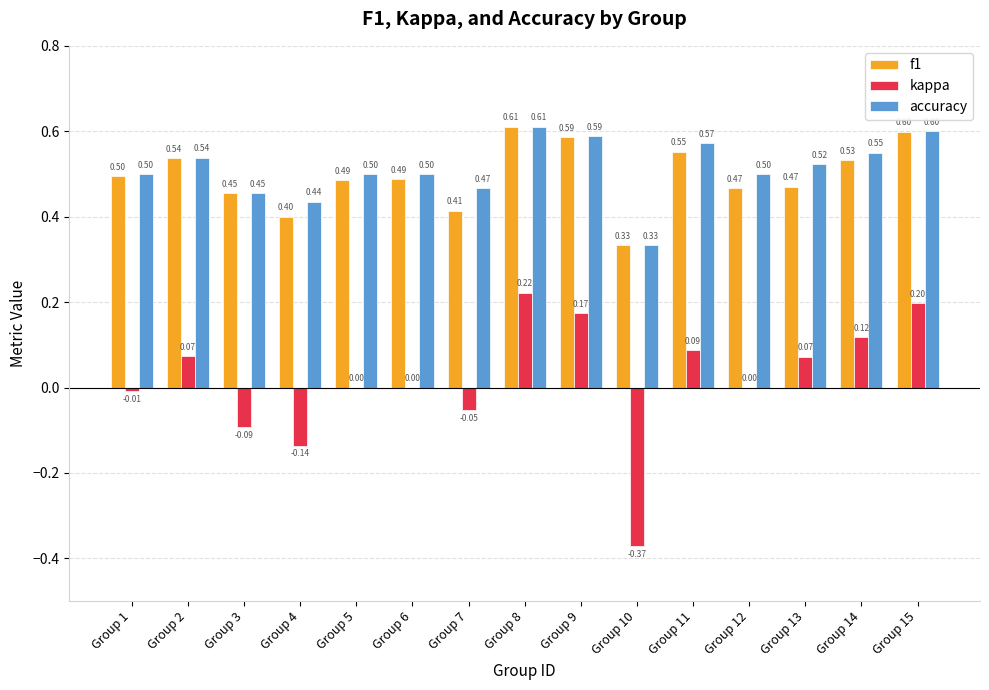

Which series has the widest spread of values?

kappa